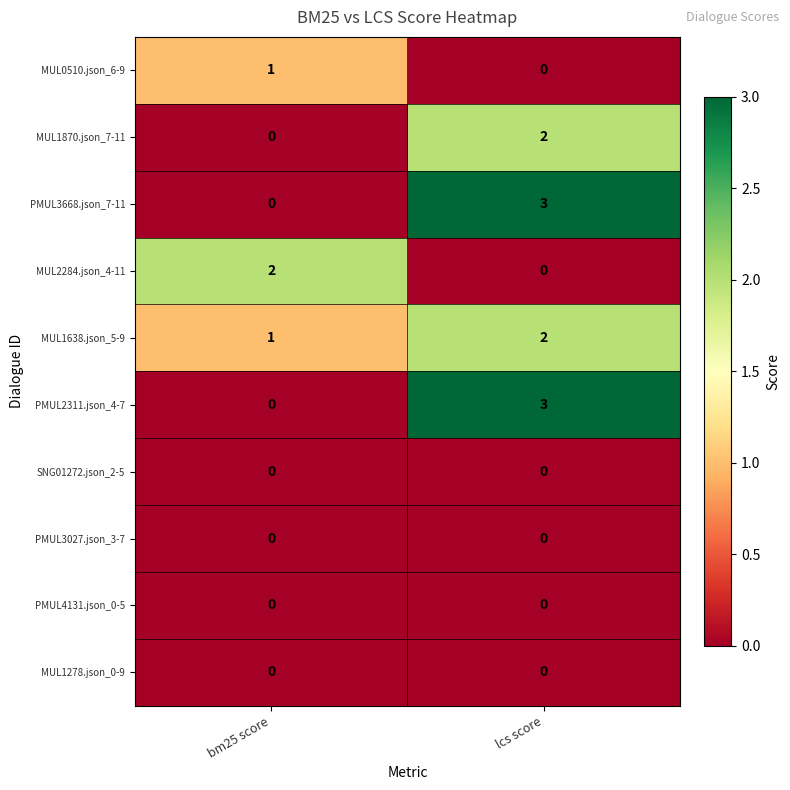

Reading left to right, extract all data points from this chart.

MUL0510.json_6-9: bm25 score=1	lcs score=0
MUL1870.json_7-11: bm25 score=0	lcs score=2
PMUL3668.json_7-11: bm25 score=0	lcs score=3
MUL2284.json_4-11: bm25 score=2	lcs score=0
MUL1638.json_5-9: bm25 score=1	lcs score=2
PMUL2311.json_4-7: bm25 score=0	lcs score=3
SNG01272.json_2-5: bm25 score=0	lcs score=0
PMUL3027.json_3-7: bm25 score=0	lcs score=0
PMUL4131.json_0-5: bm25 score=0	lcs score=0
MUL1278.json_0-9: bm25 score=0	lcs score=0